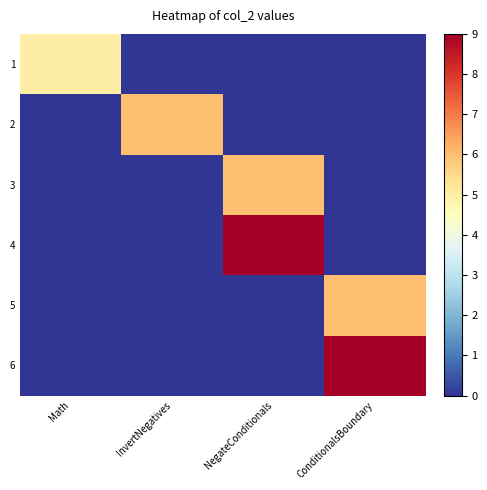

At how many categories does at least one series exceed 6?

2